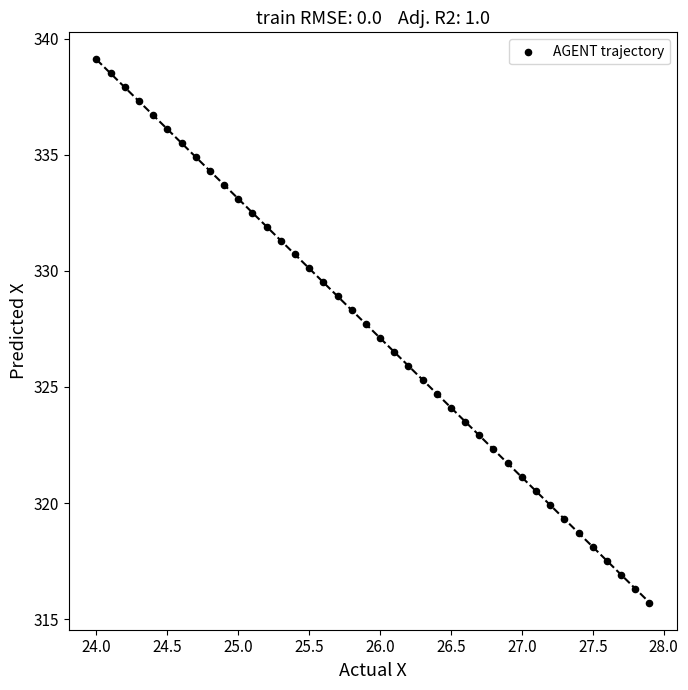

What is the range of Y values (max minus min)?

23.4